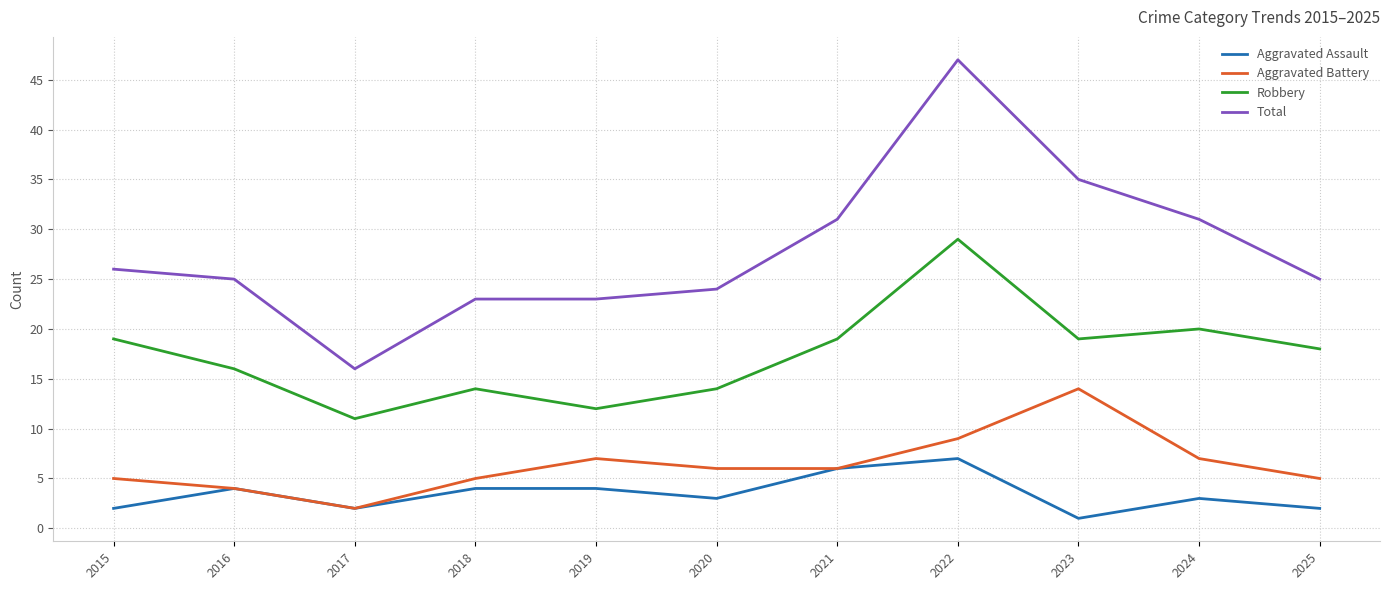

How many values in the Aggravated Battery series are below 6?

5